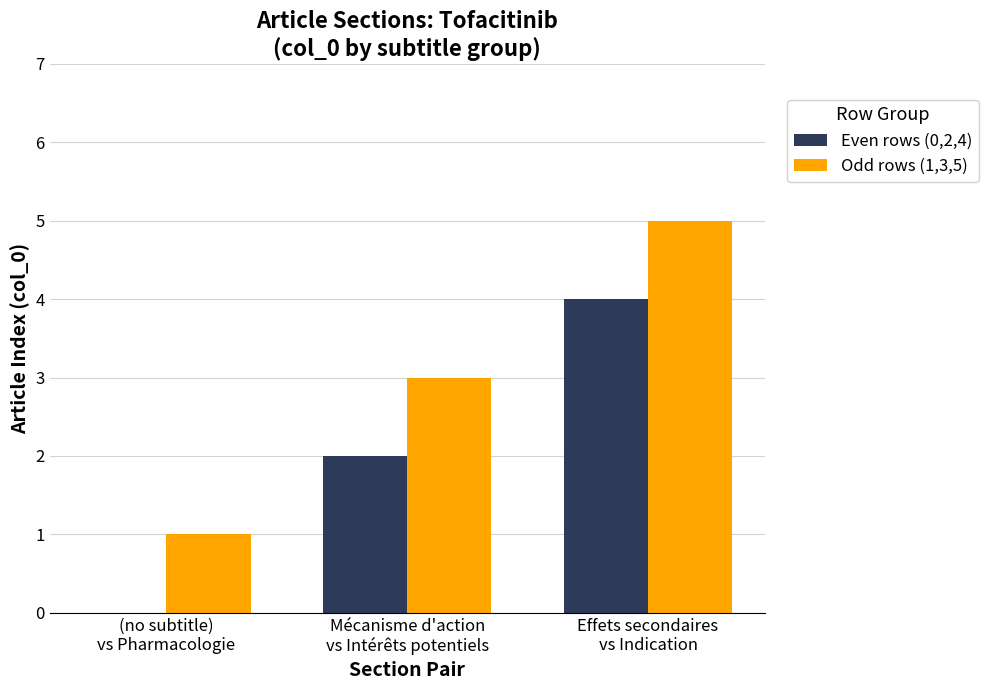

Reading left to right, list all the values displayed in this chart.

Even rows (0,2,4): 0	2	4
Odd rows (1,3,5): 1	3	5